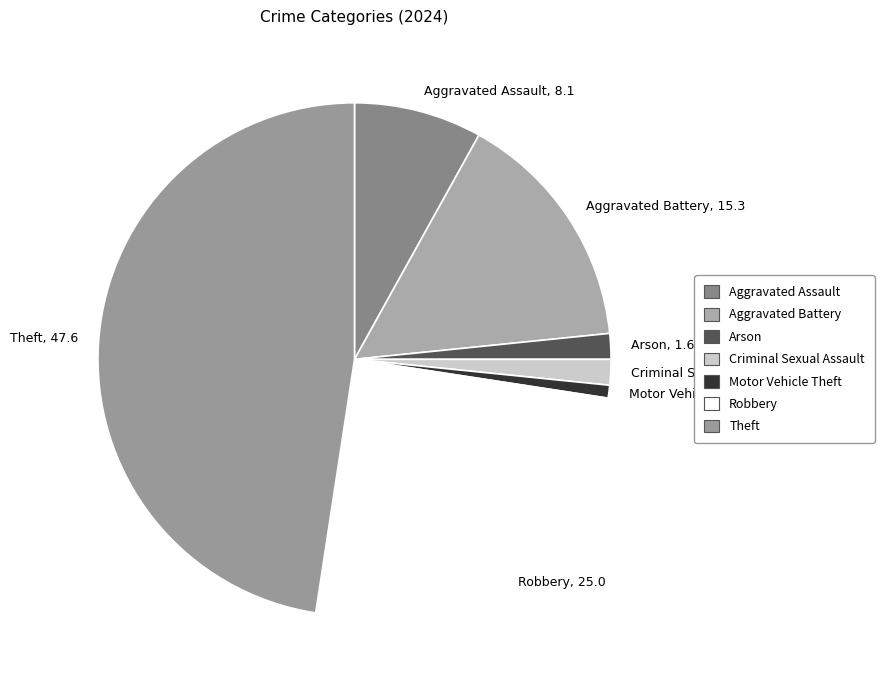

Does Motor Vehicle Theft, 0.8 represent more than half of the total?

No